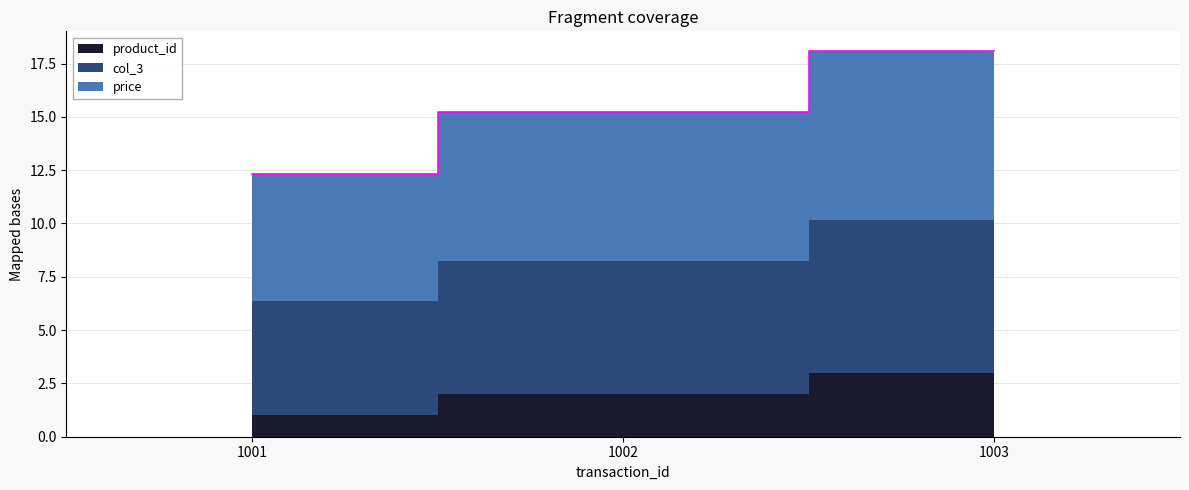

How many values in the col_3 series exceed 6?

2